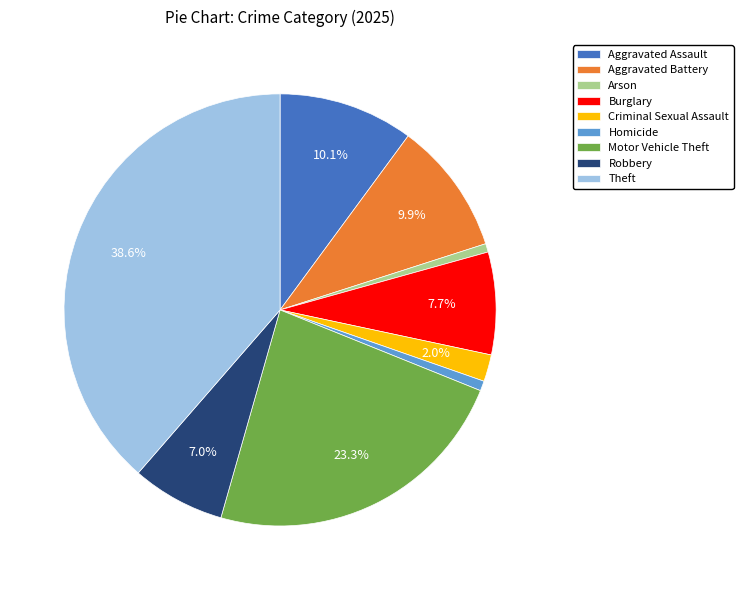

To the nearest percent, what percentage of the pie is Homicide?

1%